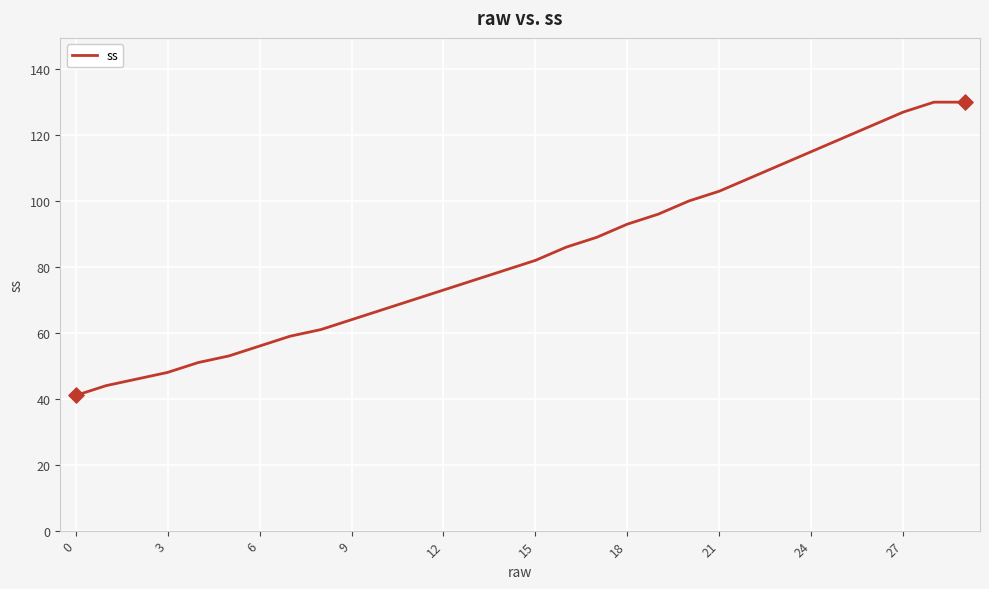

What is the difference between the maximum and minimum values?

89